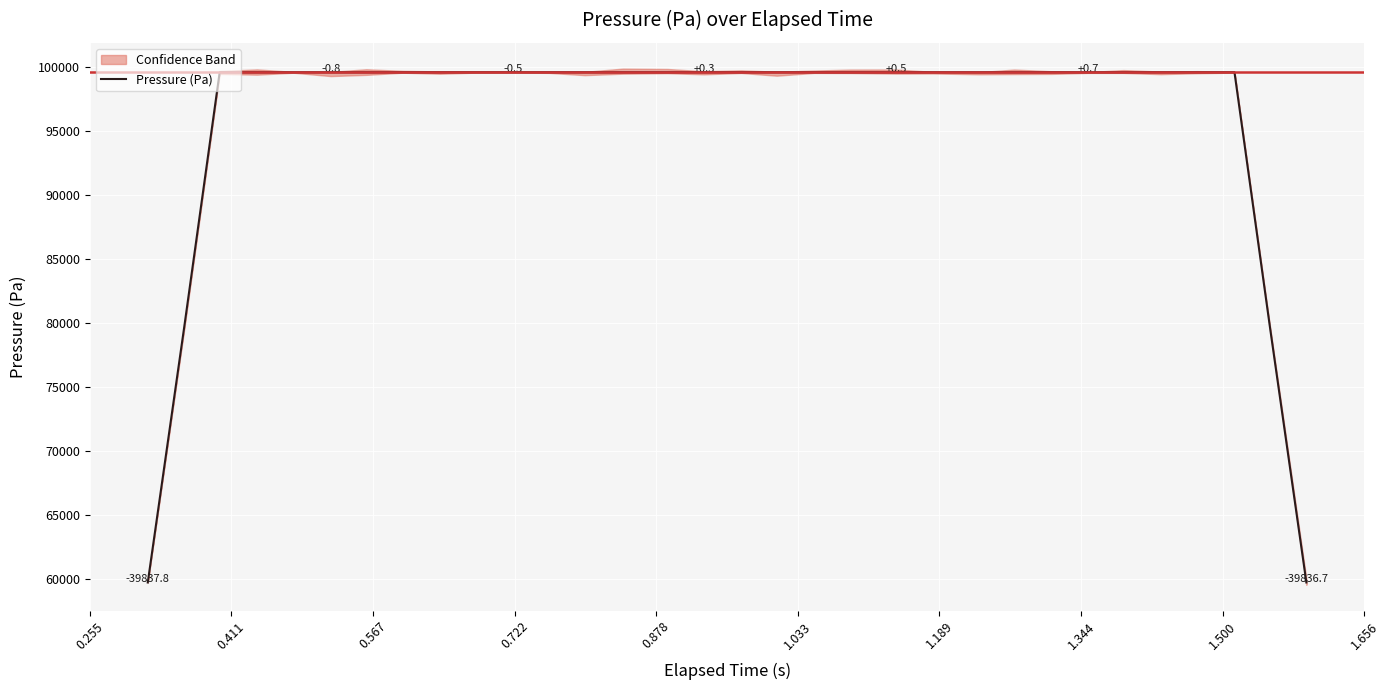

What is the maximum value for Pressure (Pa)?

99593.4